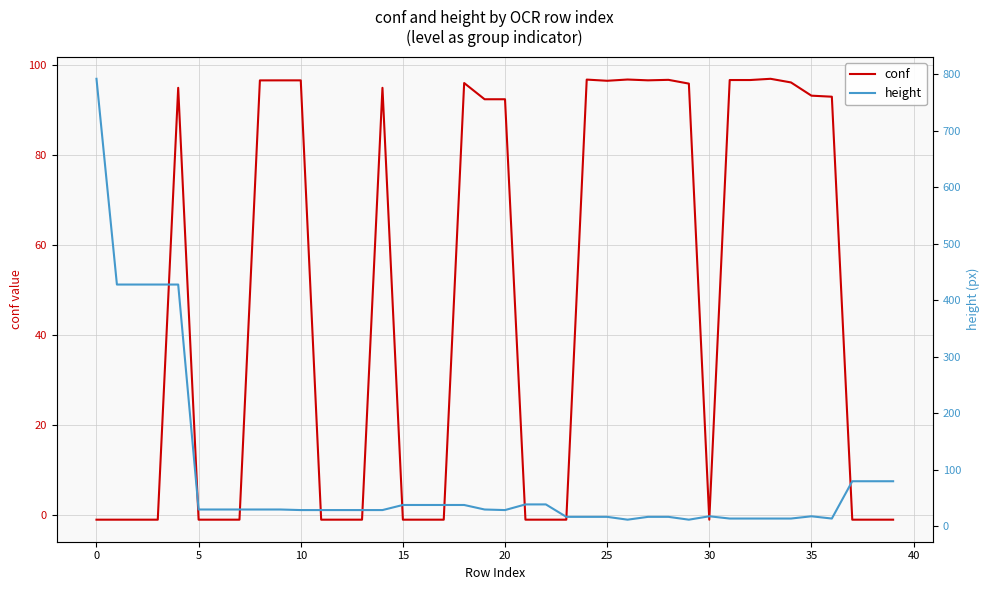

Which series has the largest range (max minus min)?

height